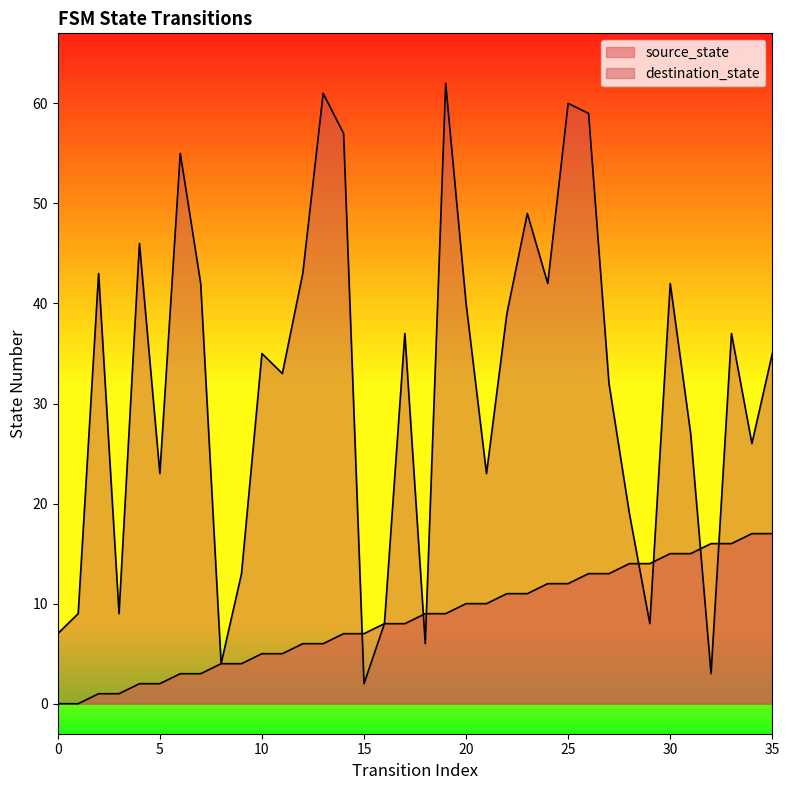

Where do destination_state and source_state first cross each other?

14 and 15